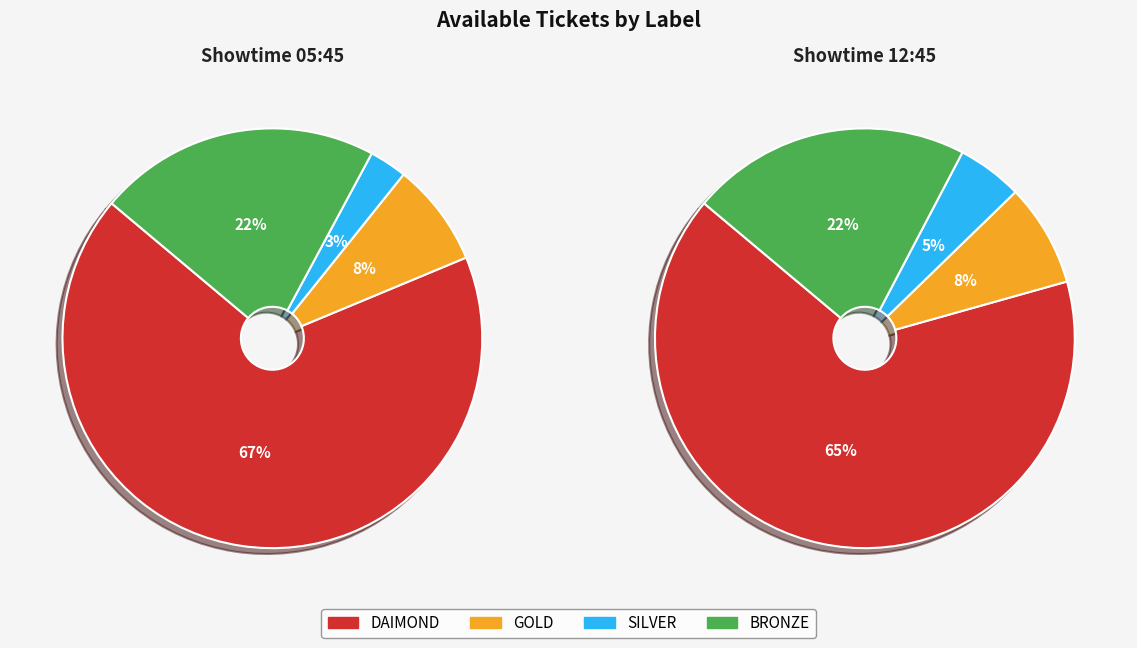

Between GOLD and BRONZE, which series saw the biggest shift?

Showtime 05:45